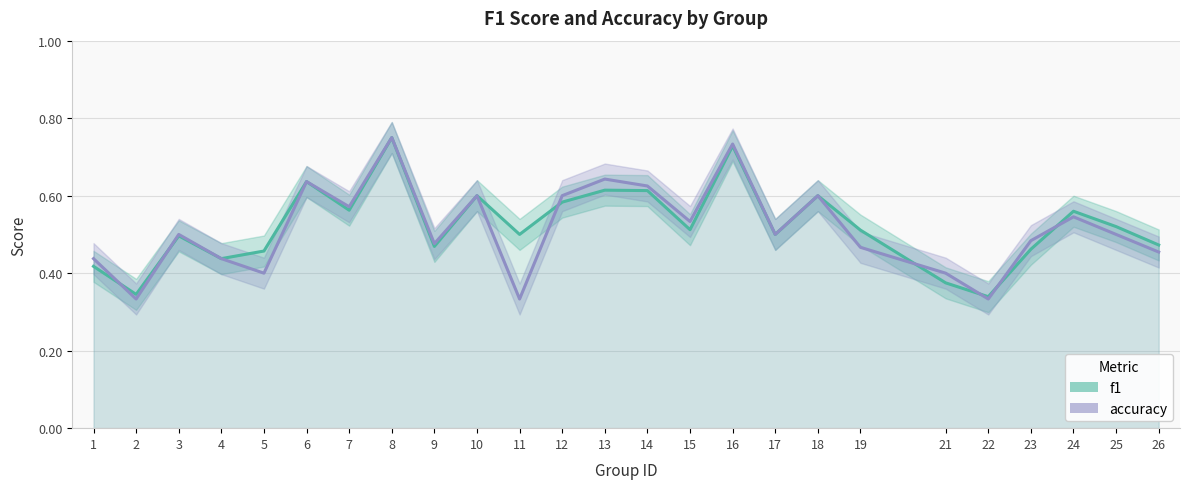

Reading left to right, what are all the values shown in this chart?

f1: 0.4	0.3	0.5	0.4	0.5	0.6	0.6	0.8	0.5	0.6	0.5	0.6	0.6	0.6	0.5	0.7	0.5	0.6	0.5	0.4	0.3	0.5	0.6	0.5	0.5
accuracy: 0.4	0.3	0.5	0.4	0.4	0.6	0.6	0.8	0.5	0.6	0.3	0.6	0.6	0.6	0.5	0.7	0.5	0.6	0.5	0.4	0.3	0.5	0.5	0.5	0.5